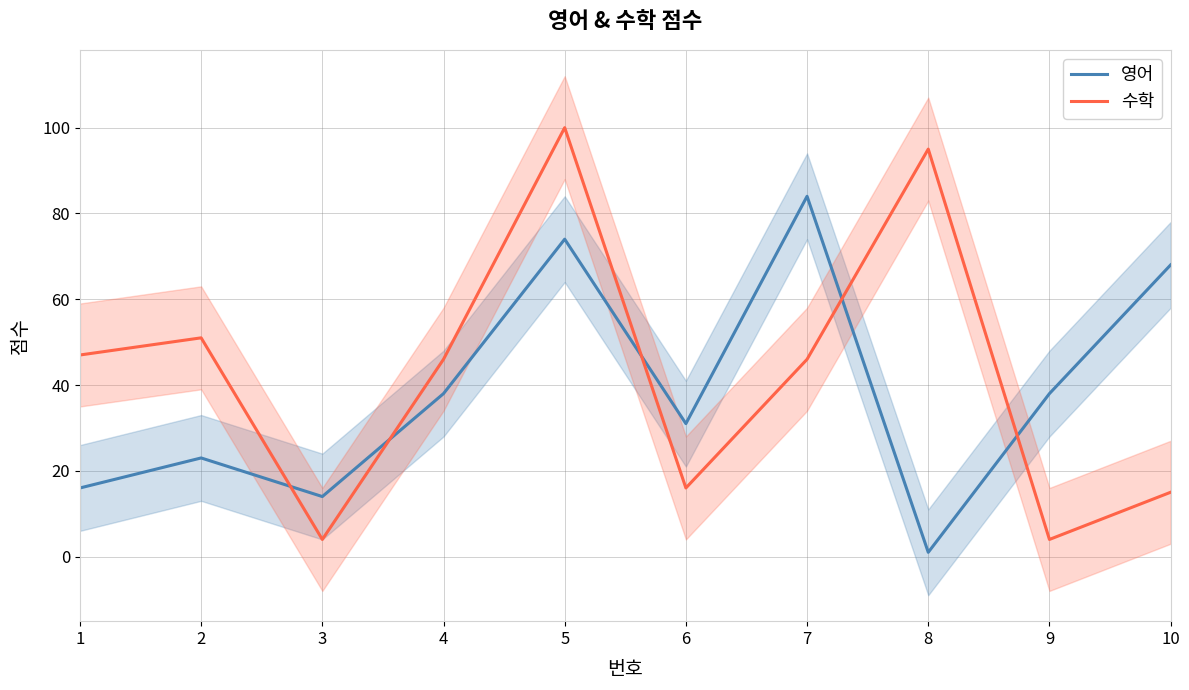

What is the difference between the maximum and minimum values in the 영어 series?

83